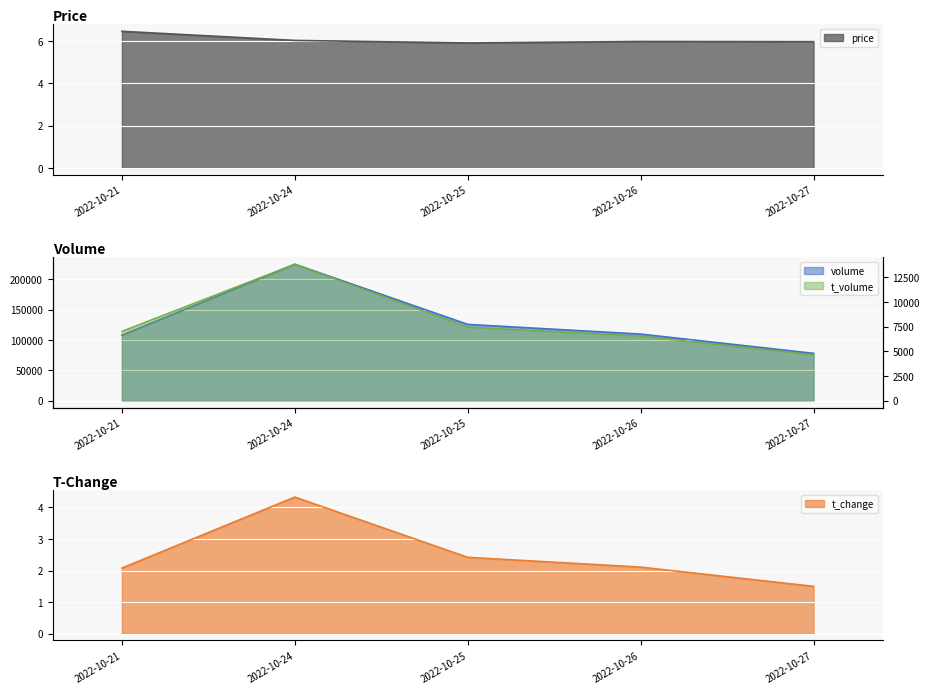

What is the value of the t_change point at the 1st from the left?

2.1